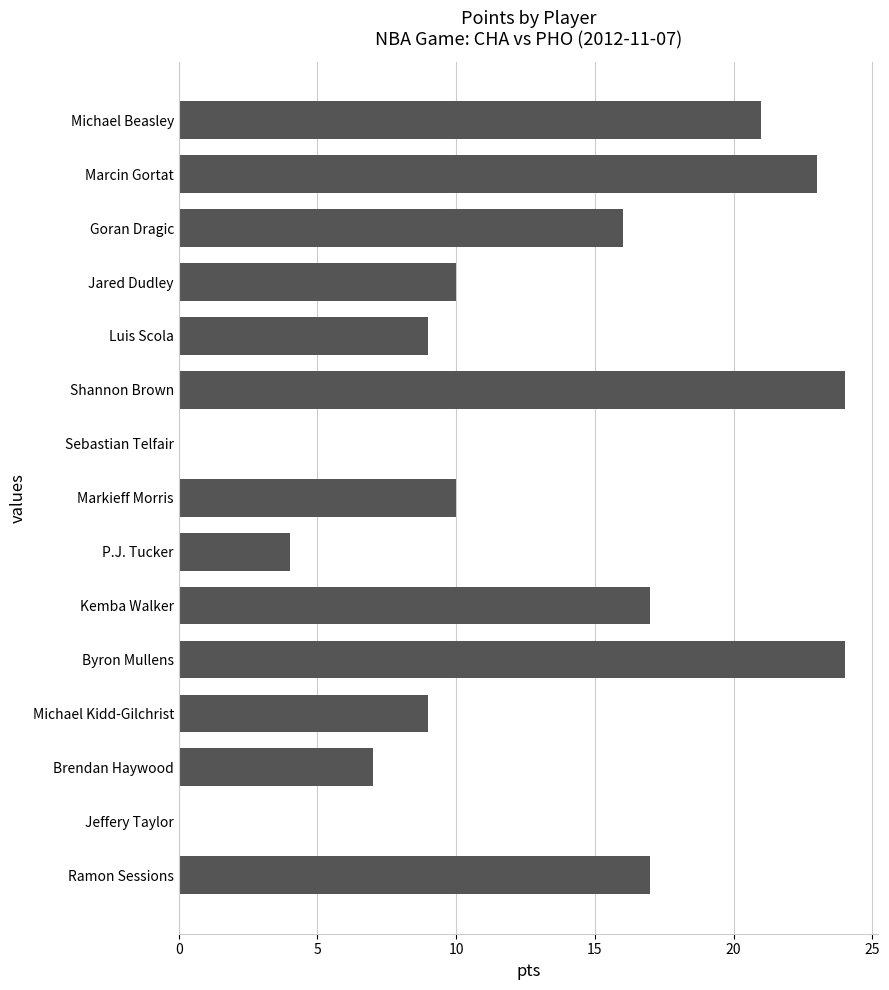

The chart shows a value of 0 at Sebastian Telfair. True or false?

True